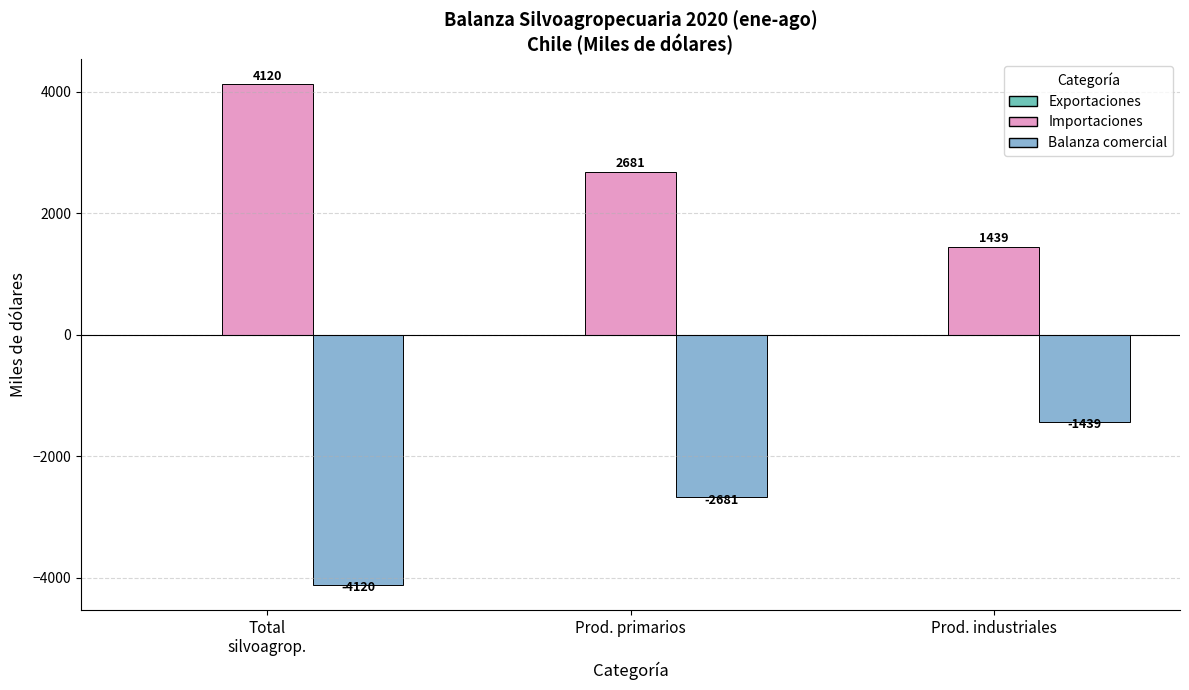

Is the value of Balanza comercial at Prod. industriales greater than the value of Importaciones at Prod. primarios?

No